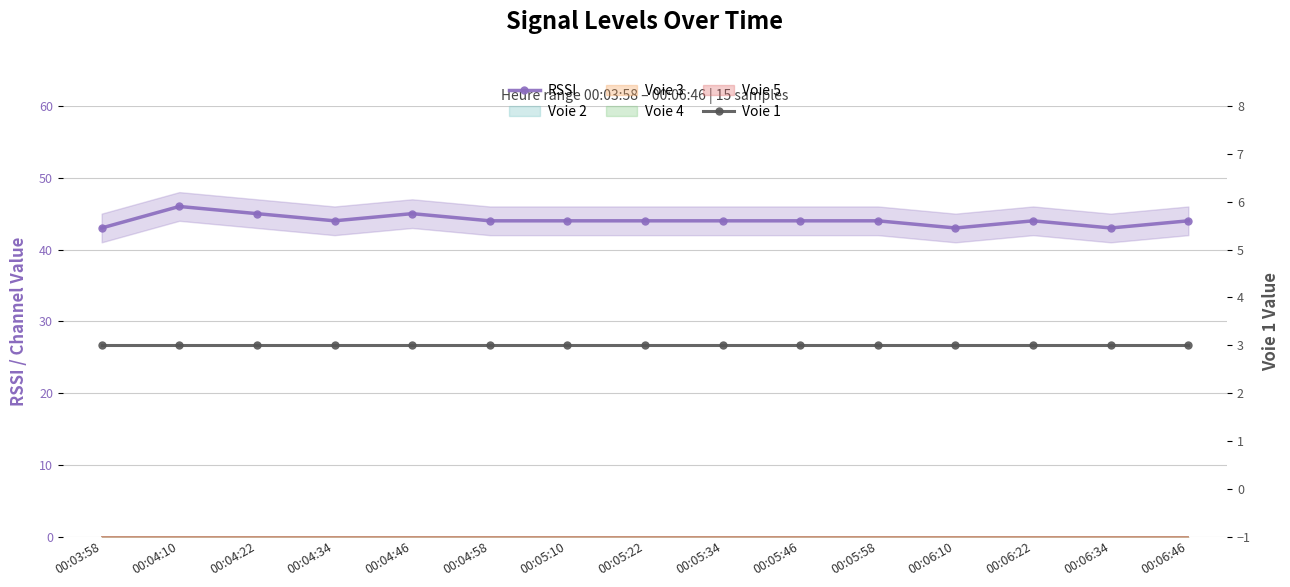

Rank the series by their average value, from lowest to highest.

Voie 1, RSSI